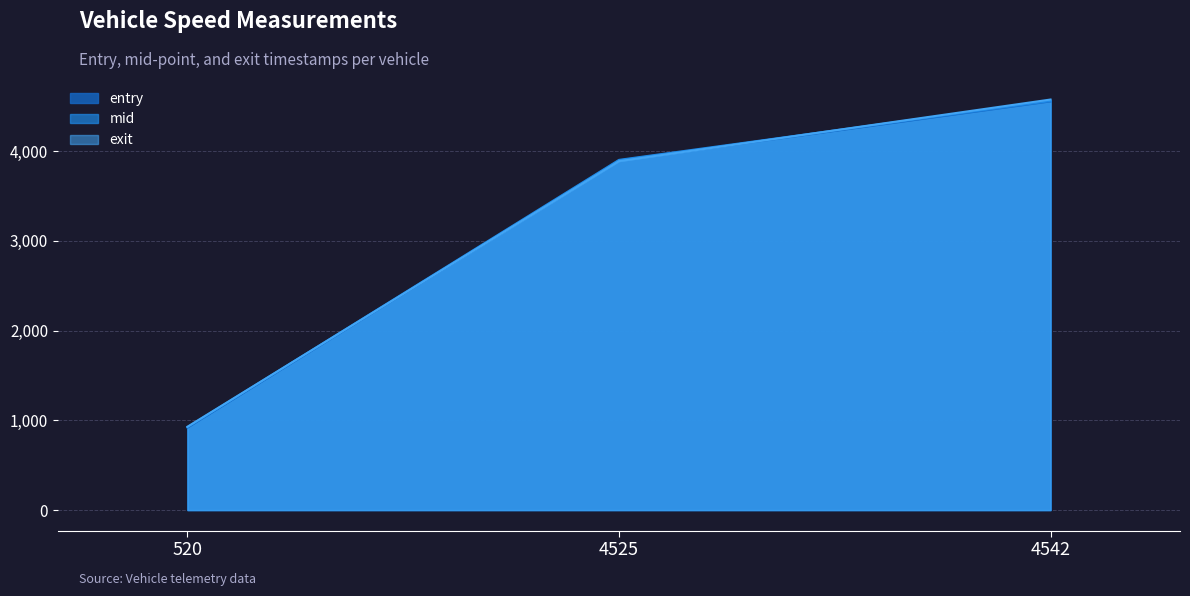

Rank the series at 520 from lowest to highest value.

entry, mid, exit